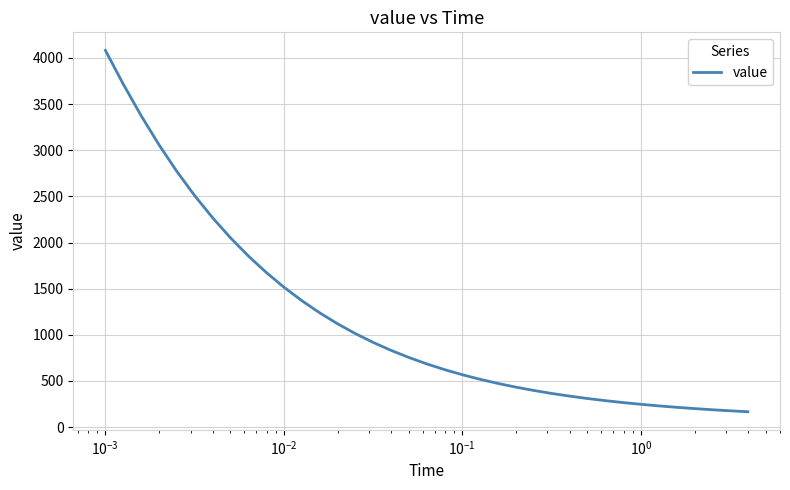

What is the maximum value shown in the chart?

4082.3